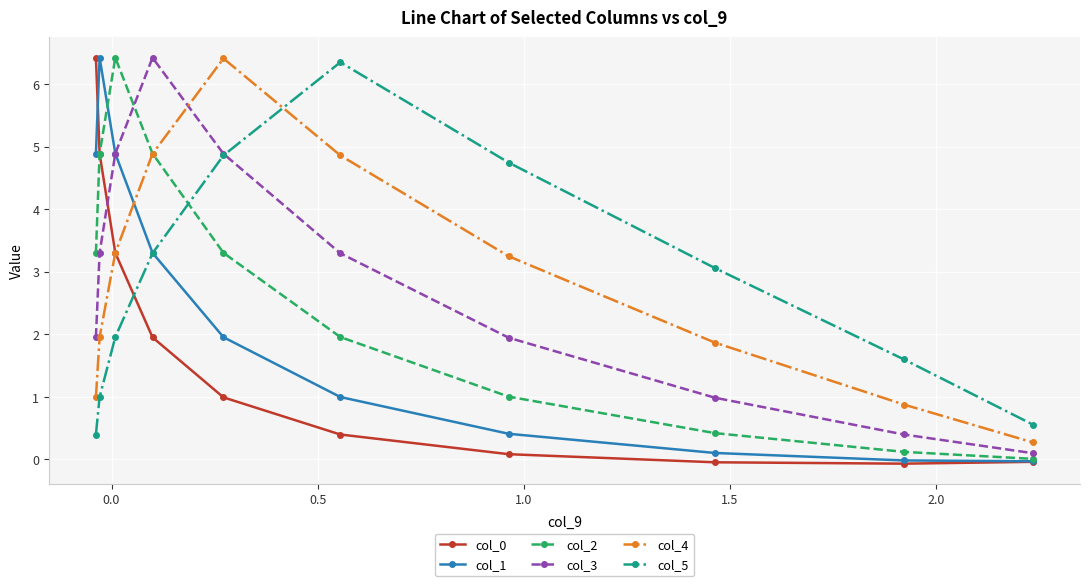

Count the number of data series in this chart.

6